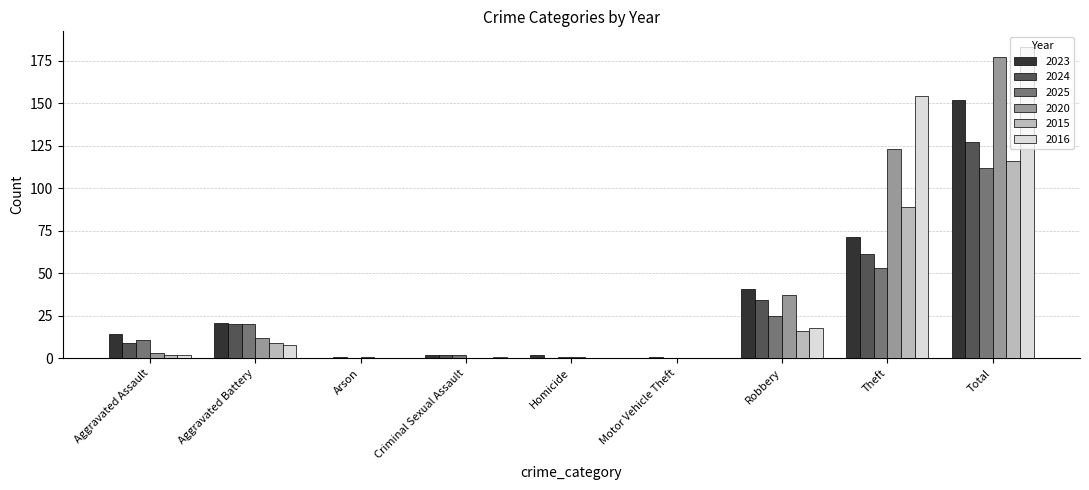

Is the value of 2024 at Aggravated Battery greater than the value of 2023 at Motor Vehicle Theft?

Yes